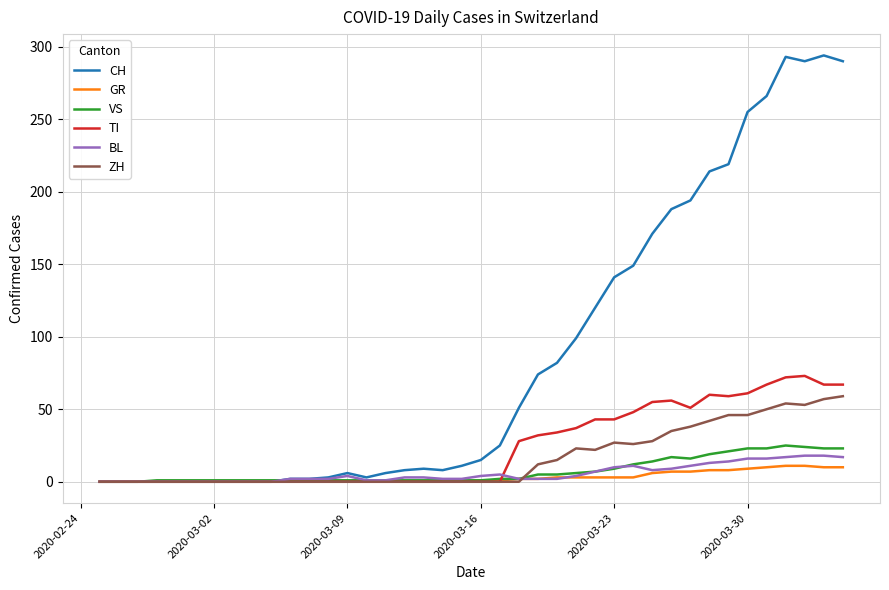

Which series has the largest total across all categories?

CH